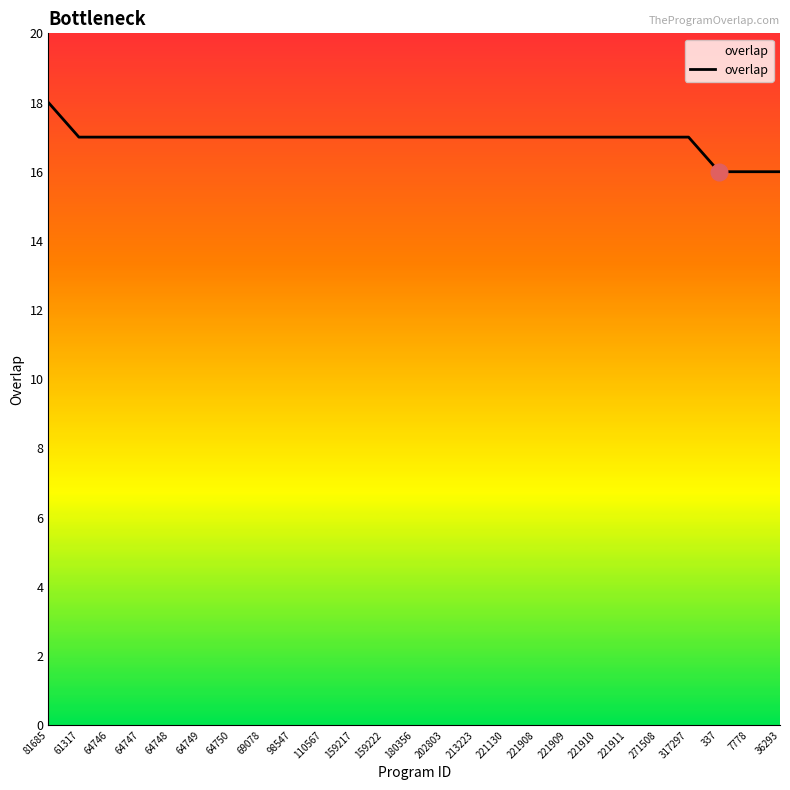

What value does the data have at 221910?

17